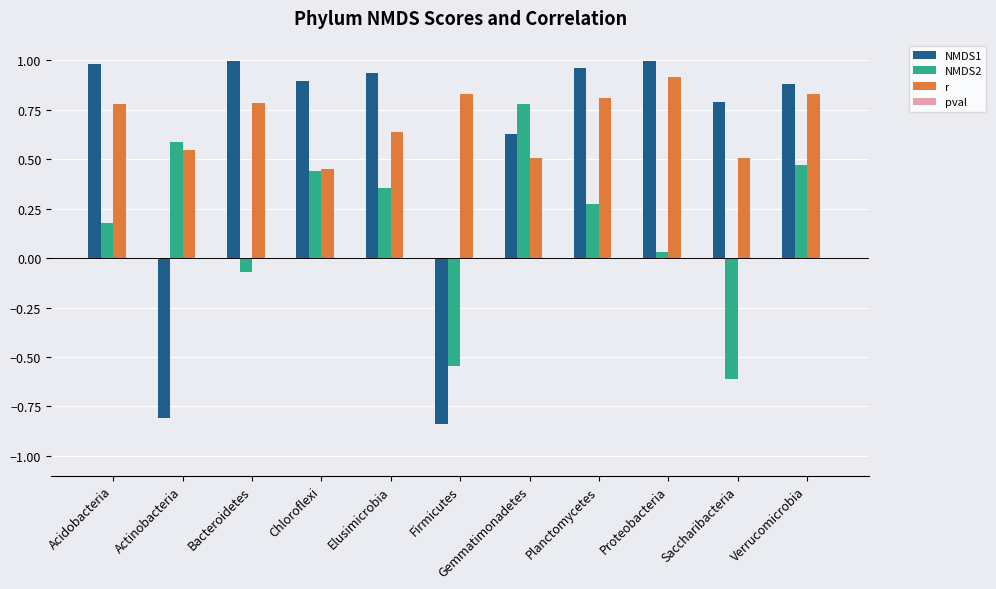

Which category has the highest value in the NMDS2 series?

Gemmatimonadetes